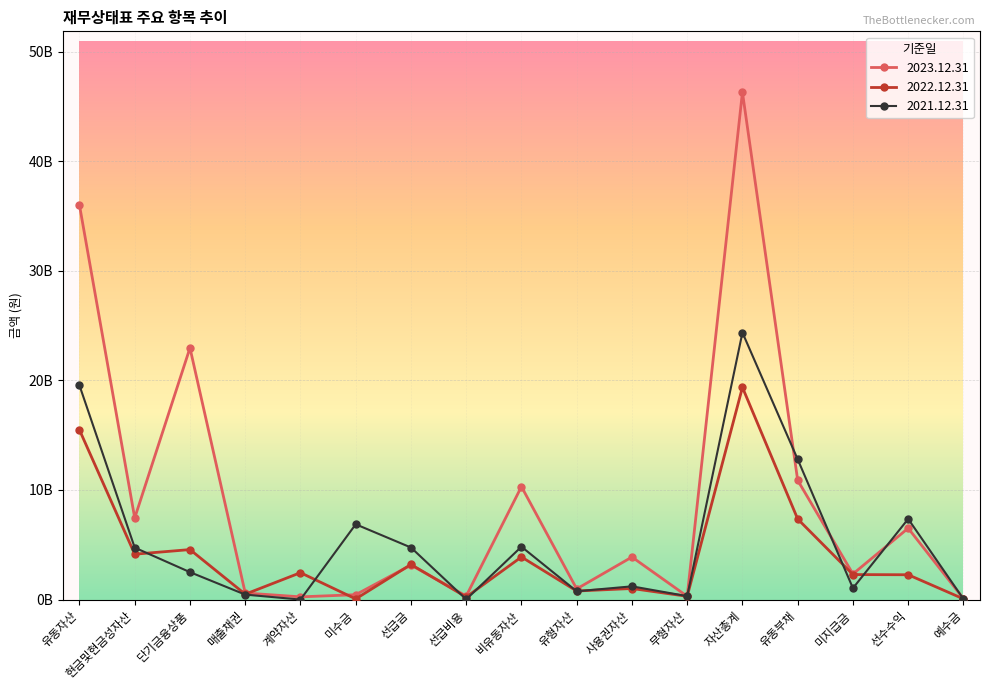

Which series has the largest range (max minus min)?

2023.12.31